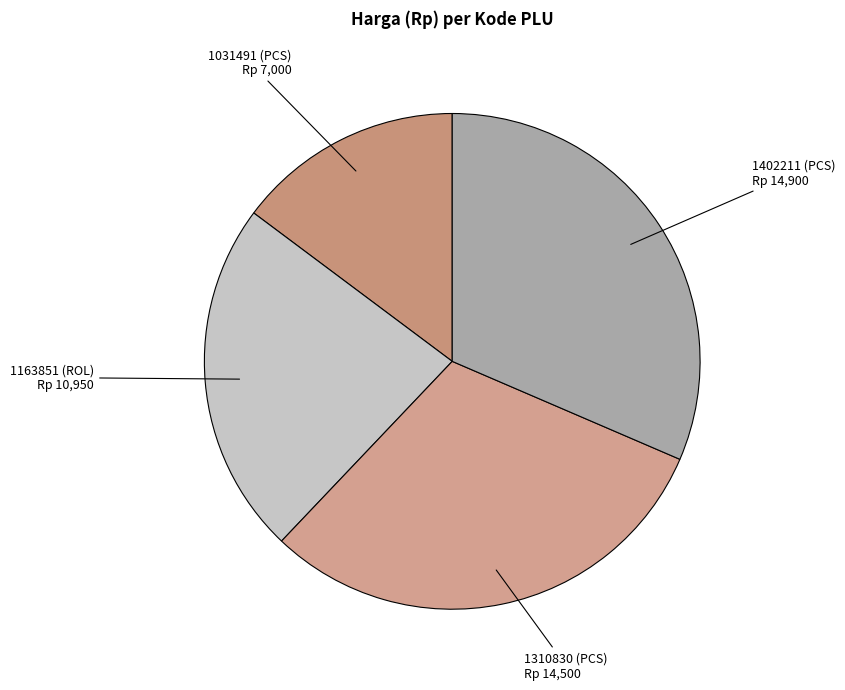

Between 1163851 (ROL) and 1402211 (PCS), which is larger?

1402211 (PCS)